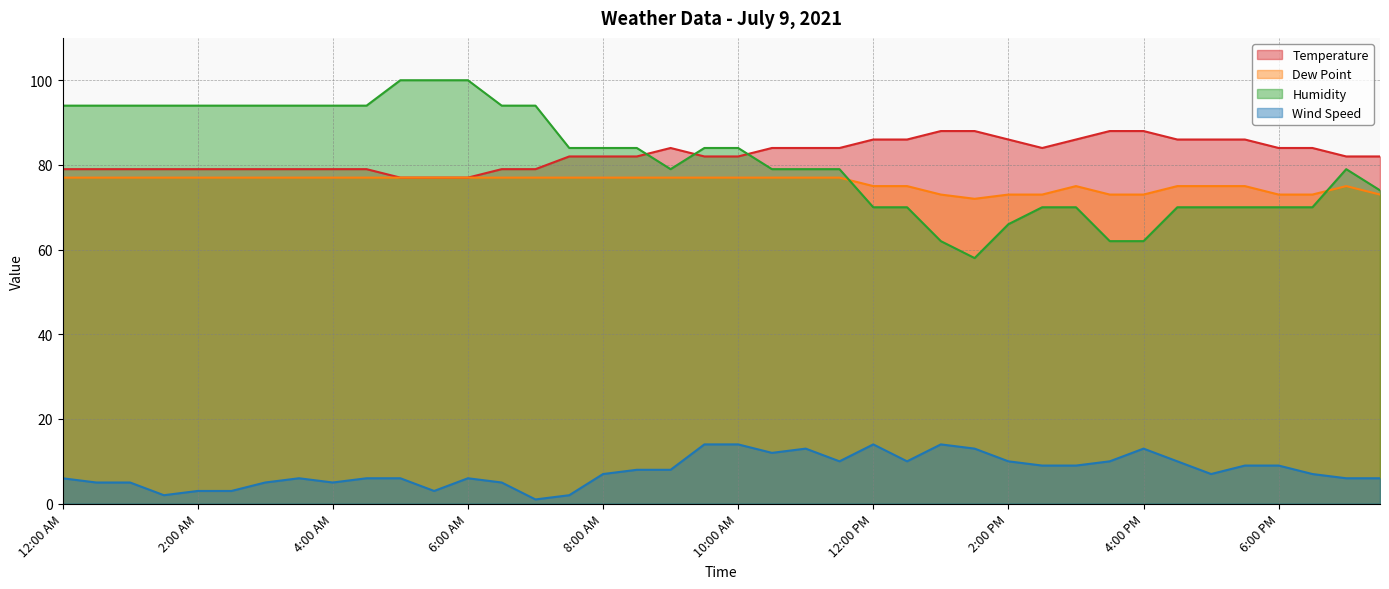

Count the number of data series in this chart.

4